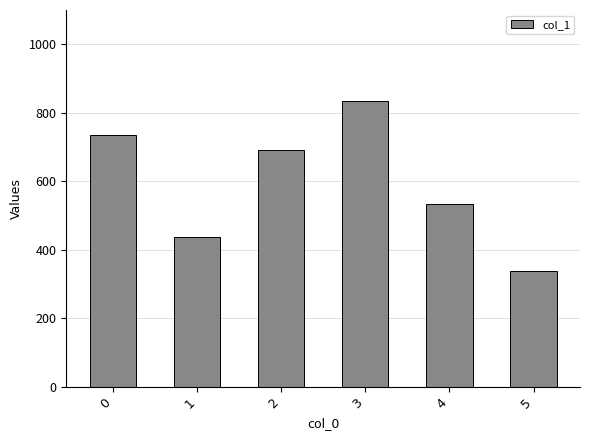

What is the greatest value displayed?

835